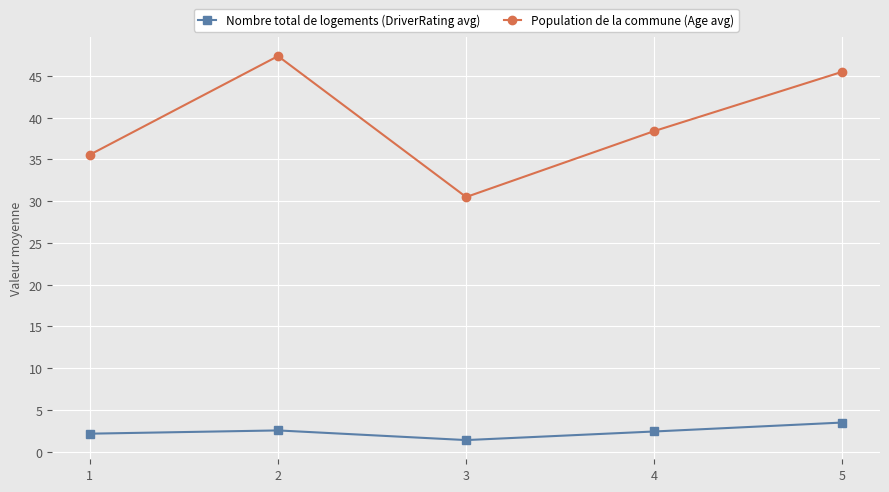

What is the approximate value of Population de la commune (Age avg) at 5?

45.5